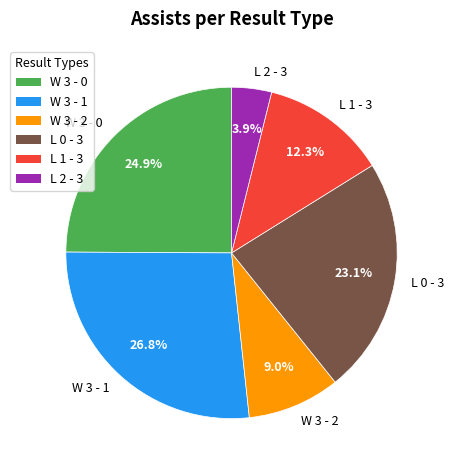

What is the ratio of the value at L 0 - 3 to the value at L 1 - 3?

1.9